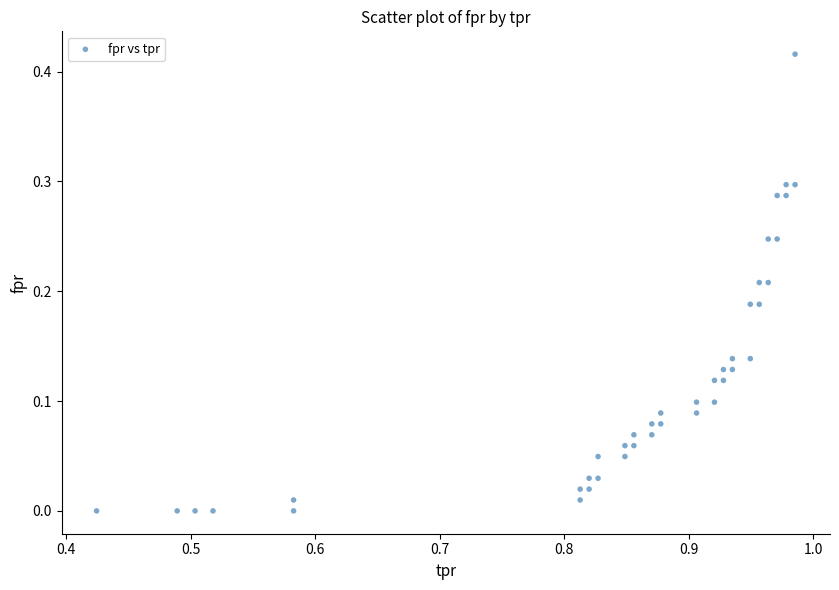

What is the range of X values (max minus min)?

0.6